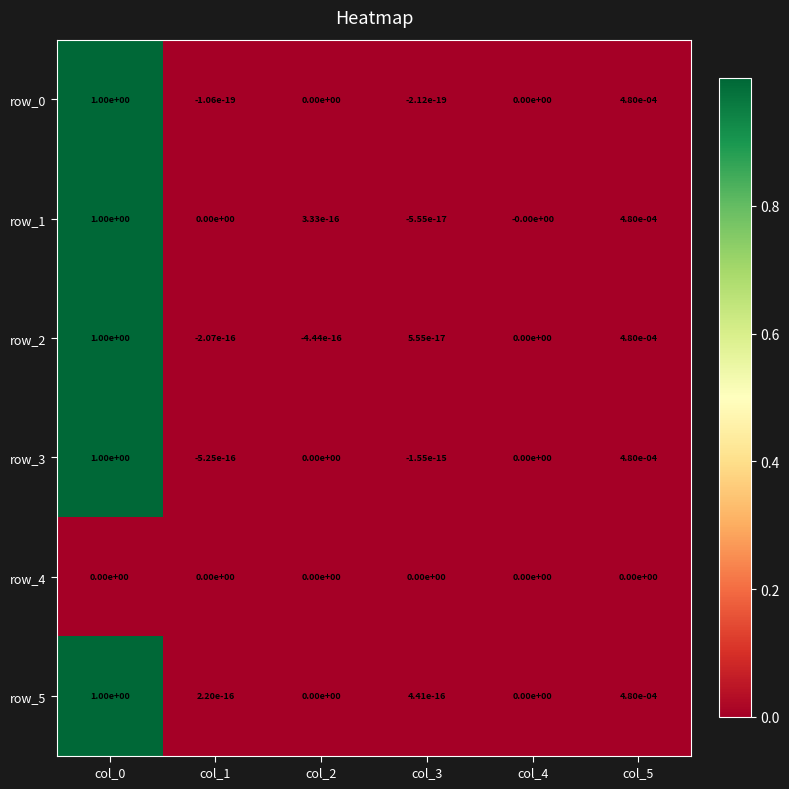

The value of row_0 at col_2 is -0.4. True or false?

False